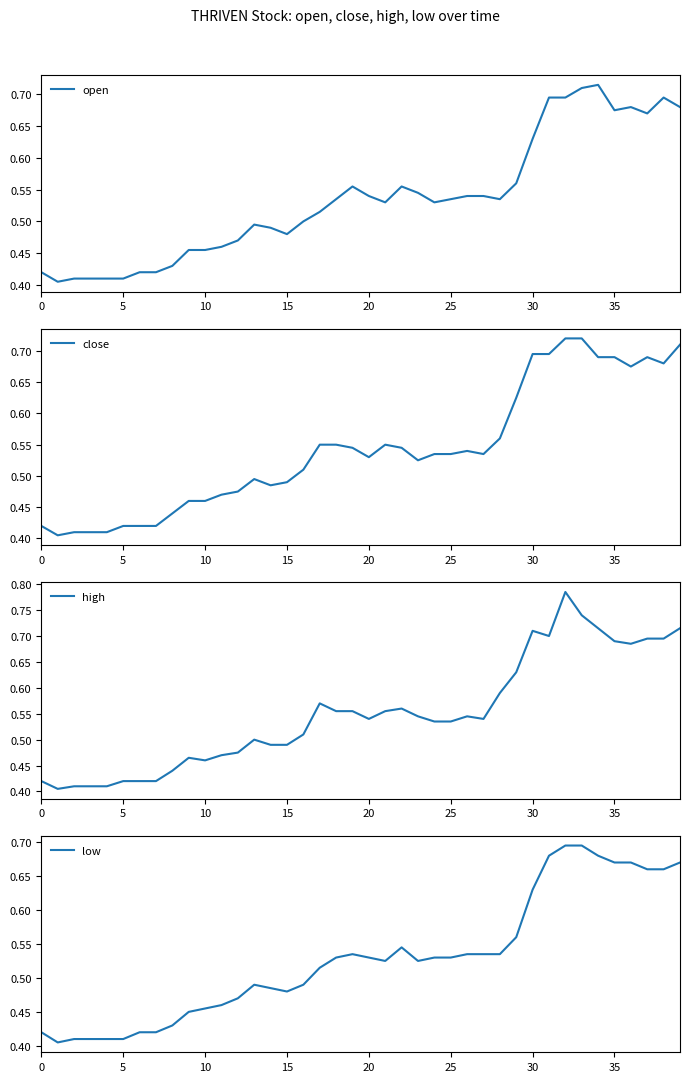

What is the minimum value for high?

0.4